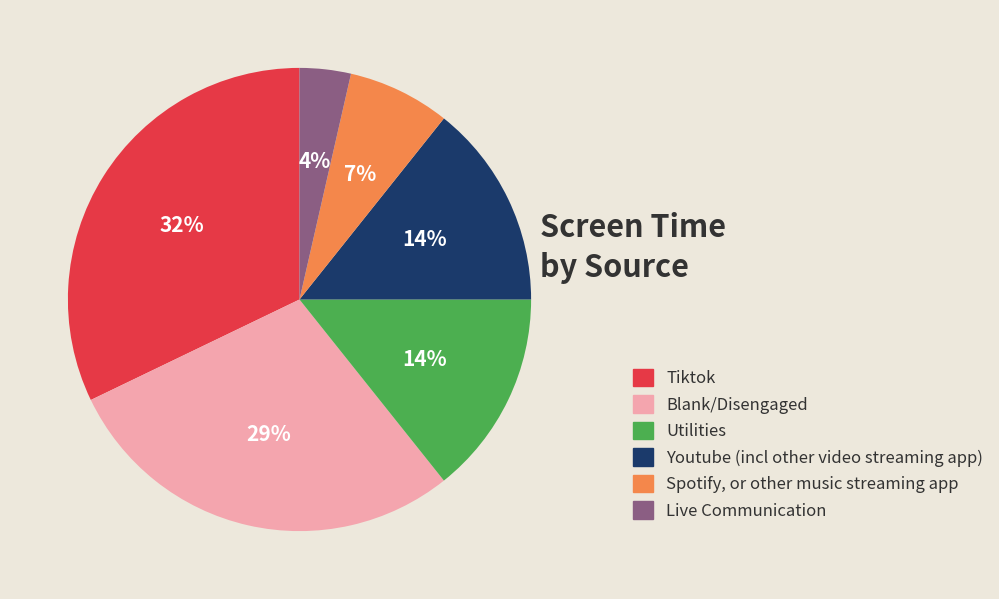

To the nearest percent, what is the average slice percentage?

17%